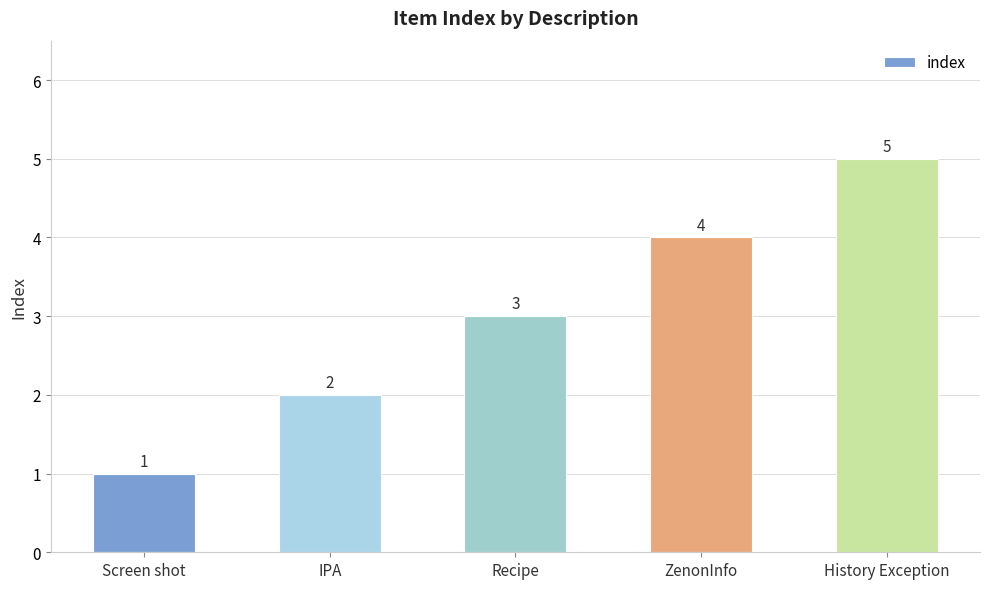

Approximately how many times larger is the value at Screen shot compared to IPA?

0.5